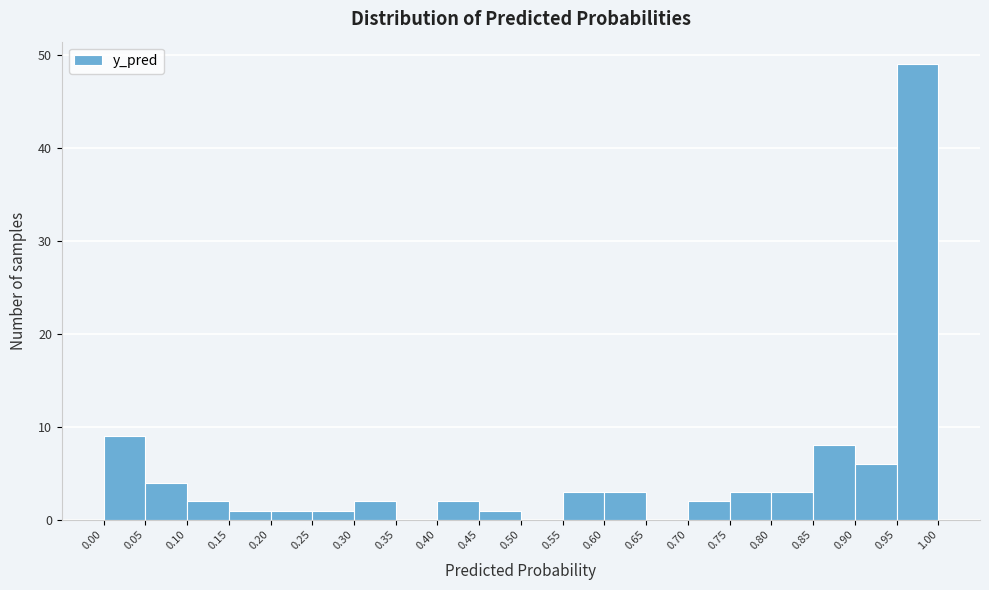

Which range on the x-axis has the tallest bar?

0.95 to 1.00